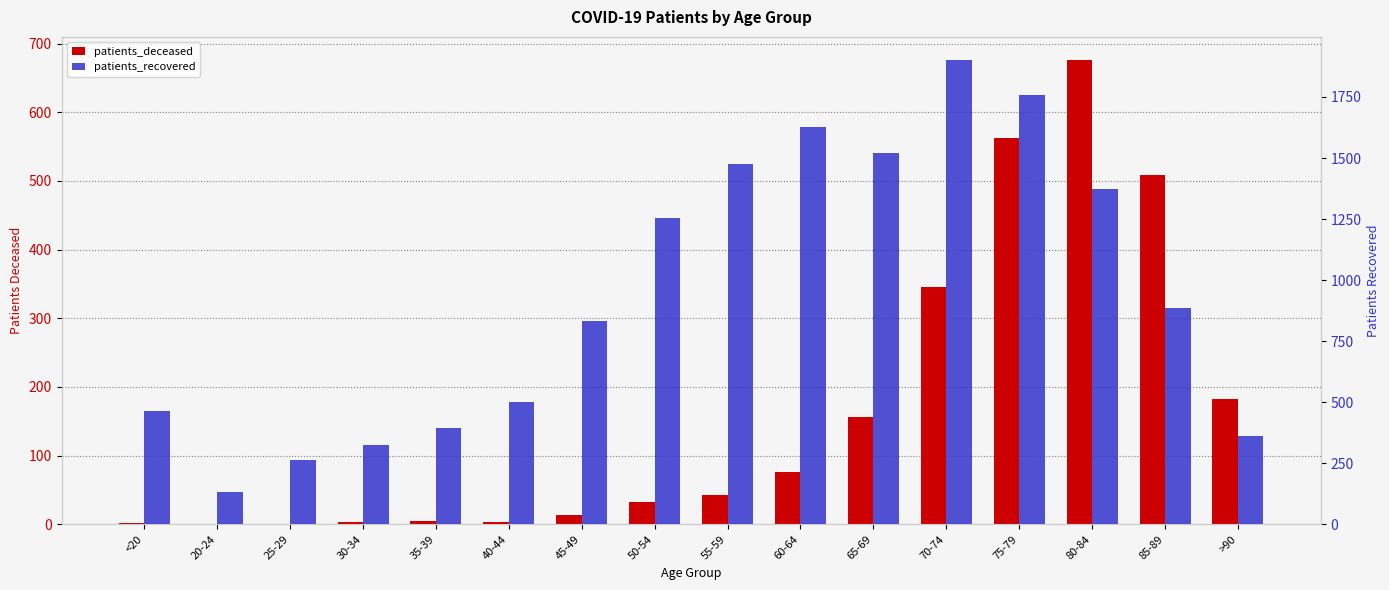

What is the greatest value displayed?

1901